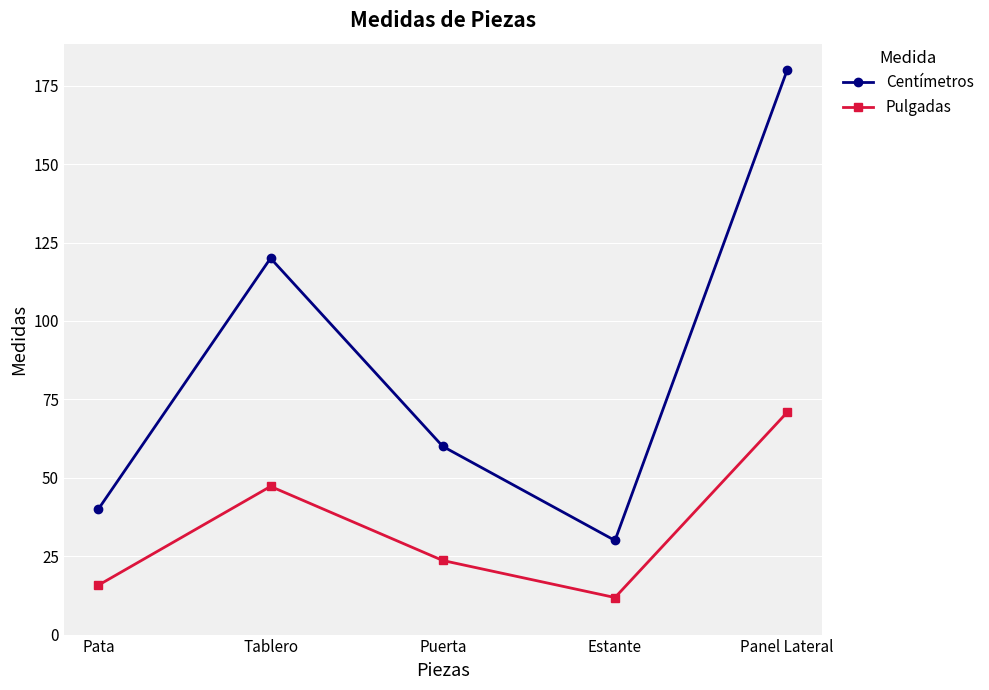

What is the label of the 2nd point from the right?

Estante